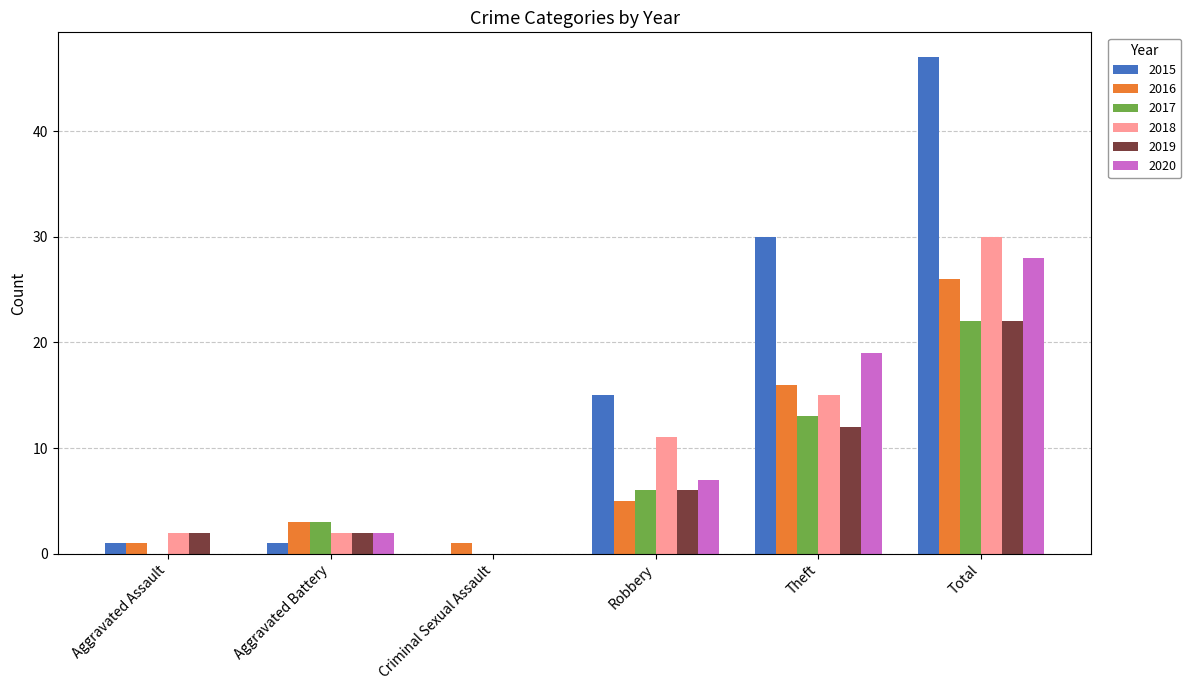

Which series has the largest total across all categories?

2015